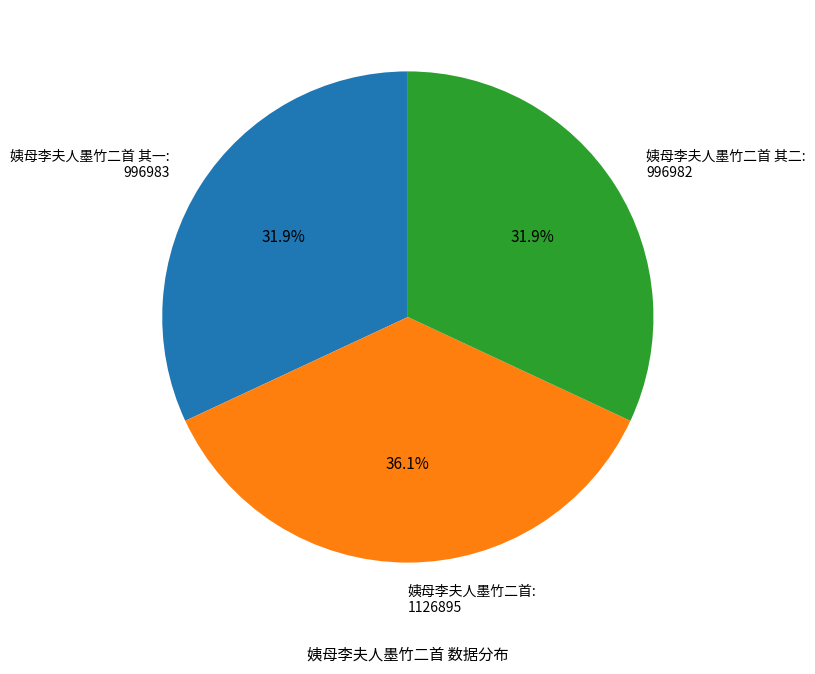

To the nearest percent, what is the difference between the largest and smallest slice percentages?

4%